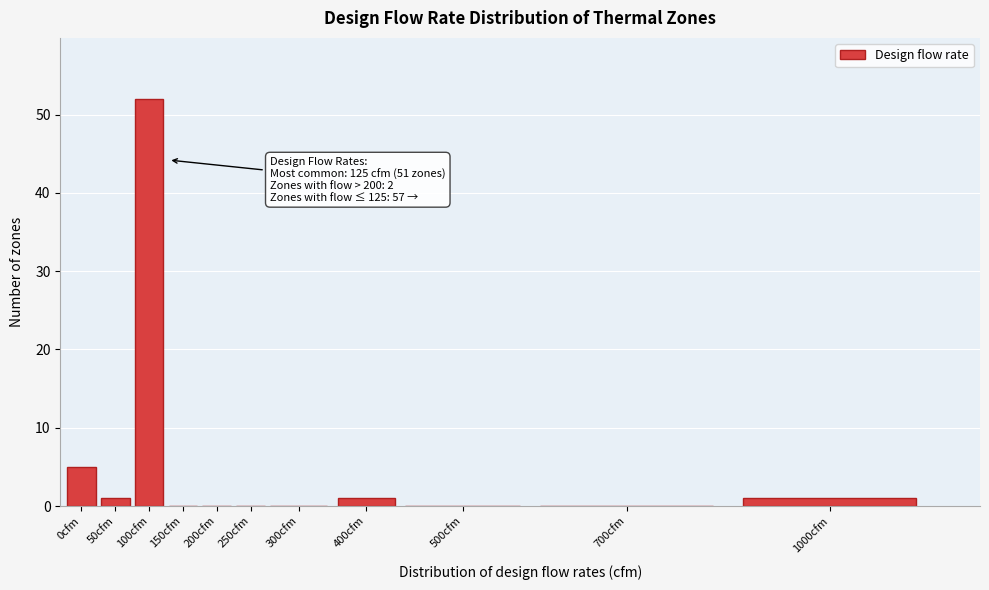

Reading left to right, extract all data points from this chart.

0cfm=5	50cfm=1	100cfm=52	150cfm=0	200cfm=0	250cfm=0	300cfm=0	400cfm=1	500cfm=0	700cfm=0	1000cfm=1